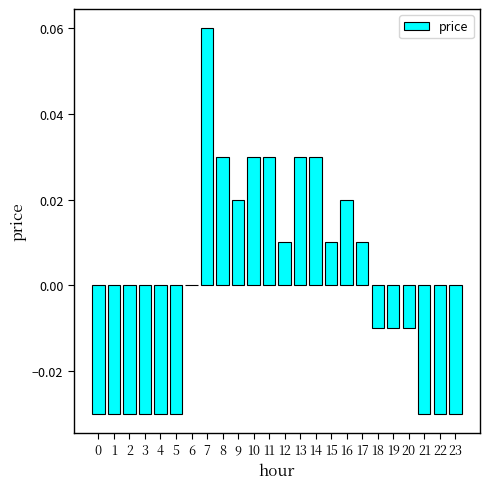

The value at 3 is -0.0. True or false?

True